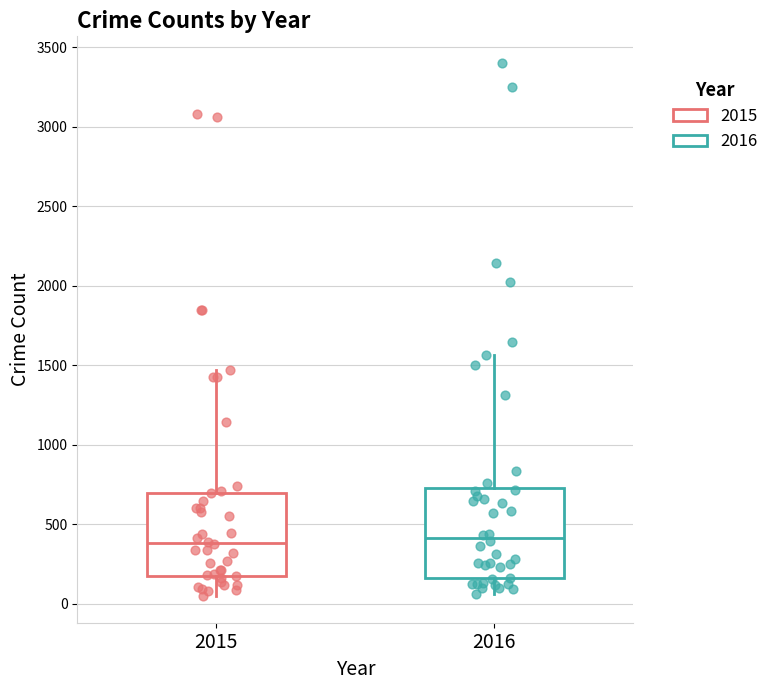

Reading left to right, read every box against the y-axis: the position of its median line, the range the box covers, and the ends of its whiskers. The values are not printed on the chart, so give them approximately, as read against the axis.

2015: median 400, box 200 to 700, whiskers 50 to 1450
2016: median 400, box 150 to 750, whiskers 50 to 1550